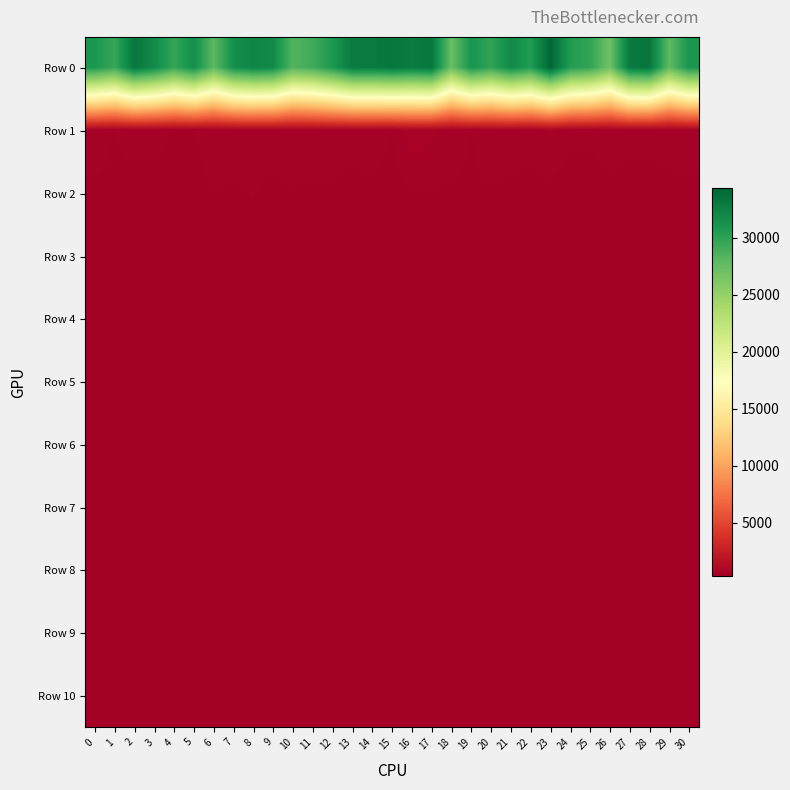

At how many categories does at least one series exceed 13810?

31